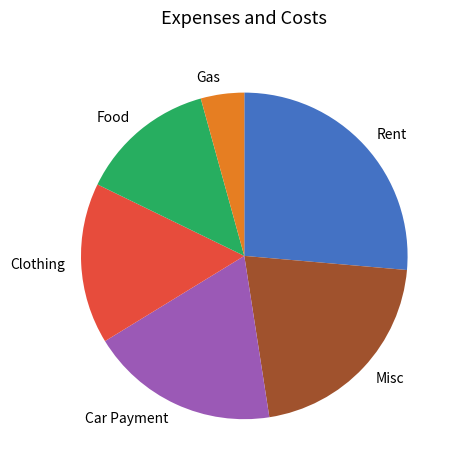

What is the ratio of the value at Clothing to the value at Gas?

3.7